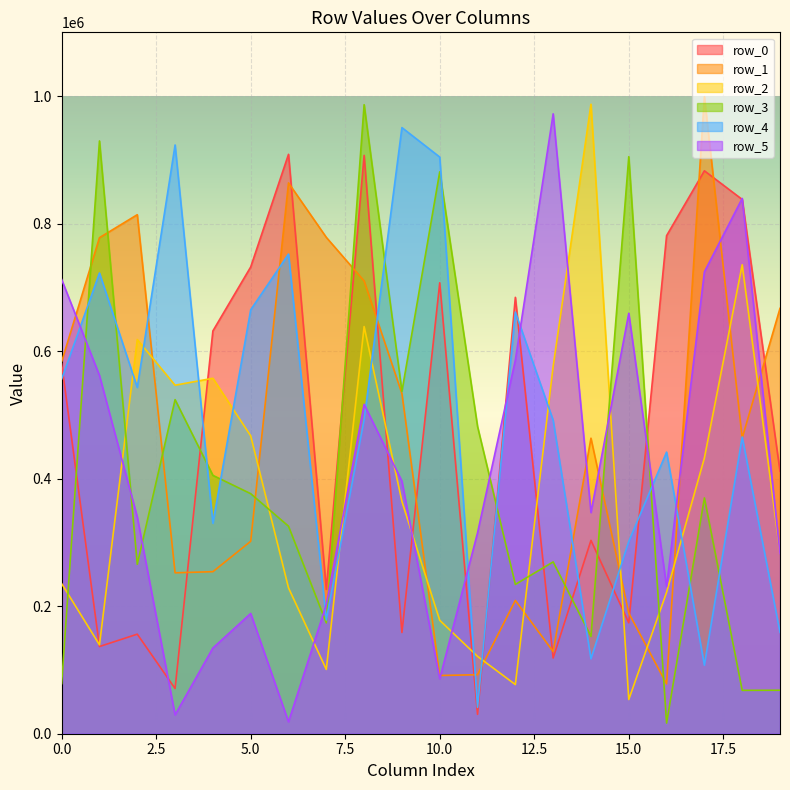

What are all the series names shown in the legend?

row_0, row_1, row_2, row_3, row_4, row_5